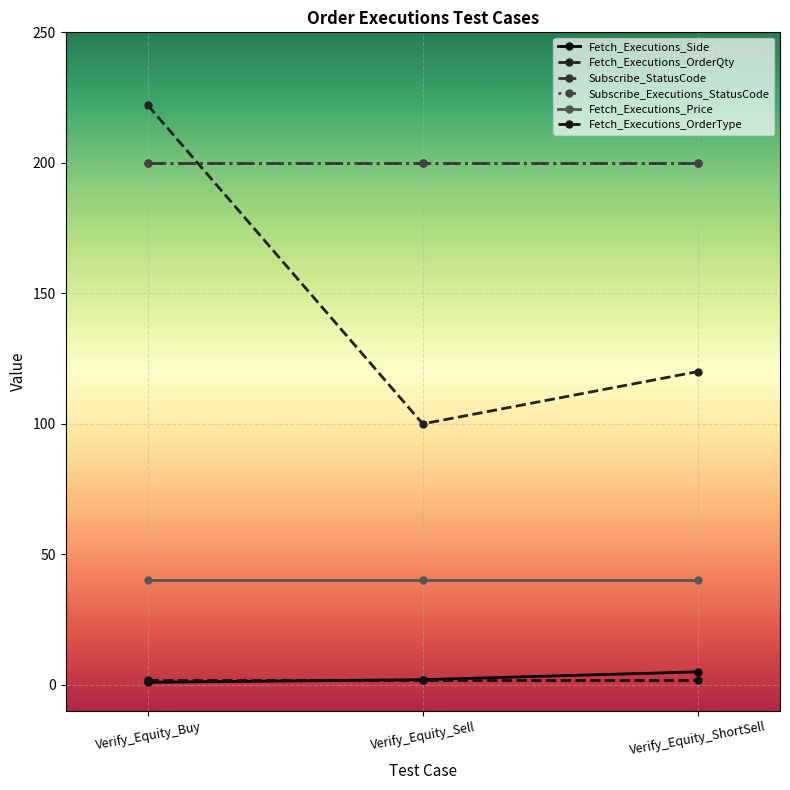

Reading left to right, transcribe all the data shown in this chart.

Fetch_Executions_Side: Verify_Equity_Buy=1	Verify_Equity_Sell=2	Verify_Equity_ShortSell=5
Fetch_Executions_OrderQty: Verify_Equity_Buy=222	Verify_Equity_Sell=100	Verify_Equity_ShortSell=120
Subscribe_StatusCode: Verify_Equity_Buy=200	Verify_Equity_Sell=200	Verify_Equity_ShortSell=200
Subscribe_Executions_StatusCode: Verify_Equity_Buy=200	Verify_Equity_Sell=200	Verify_Equity_ShortSell=200
Fetch_Executions_Price: Verify_Equity_Buy=40	Verify_Equity_Sell=40	Verify_Equity_ShortSell=40
Fetch_Executions_OrderType: Verify_Equity_Buy=2	Verify_Equity_Sell=2	Verify_Equity_ShortSell=2